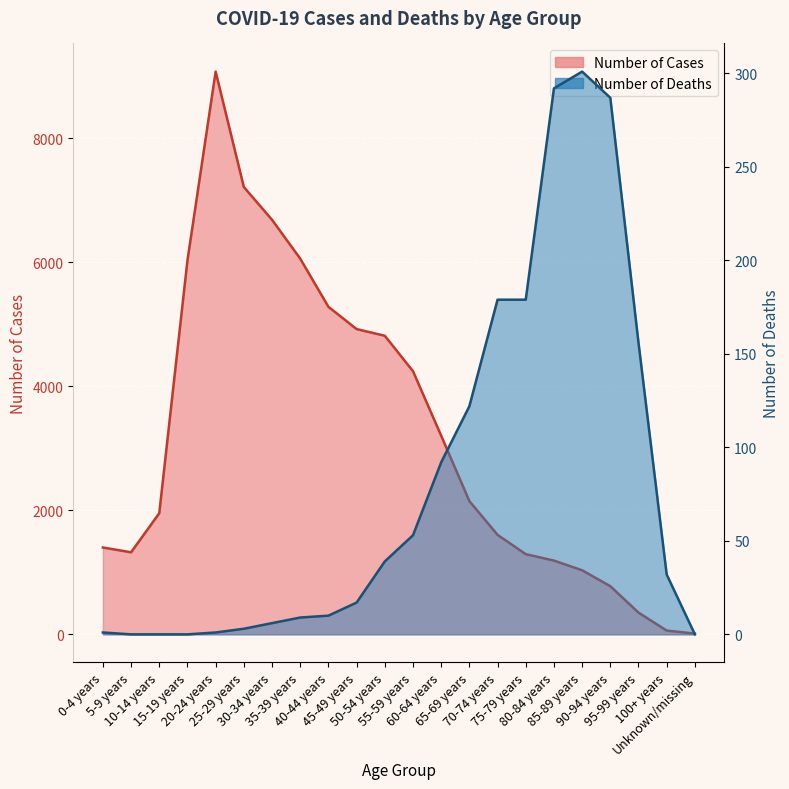

What is the spread (max minus min) of values at 70-74 years?

1426